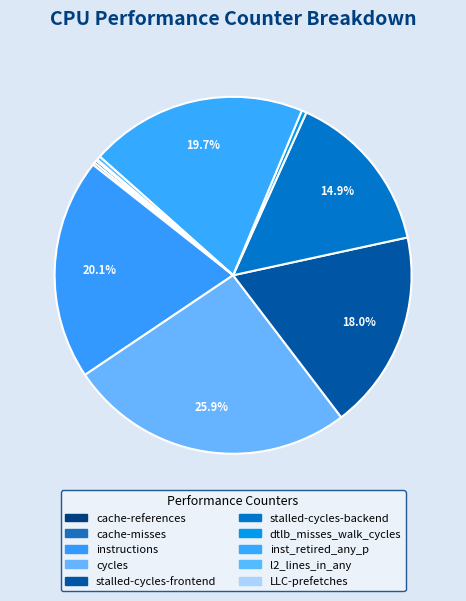

To the nearest percent, what portion does stalled-cycles-frontend represent?

18%